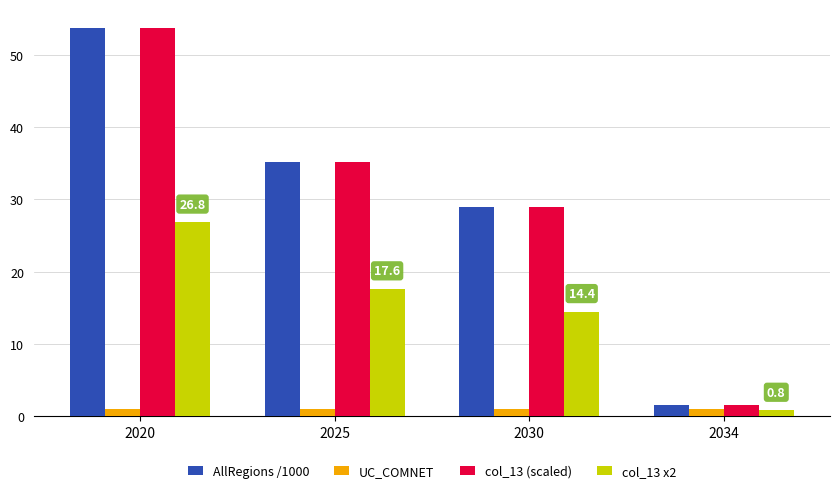

How many bars are there in each group?

4